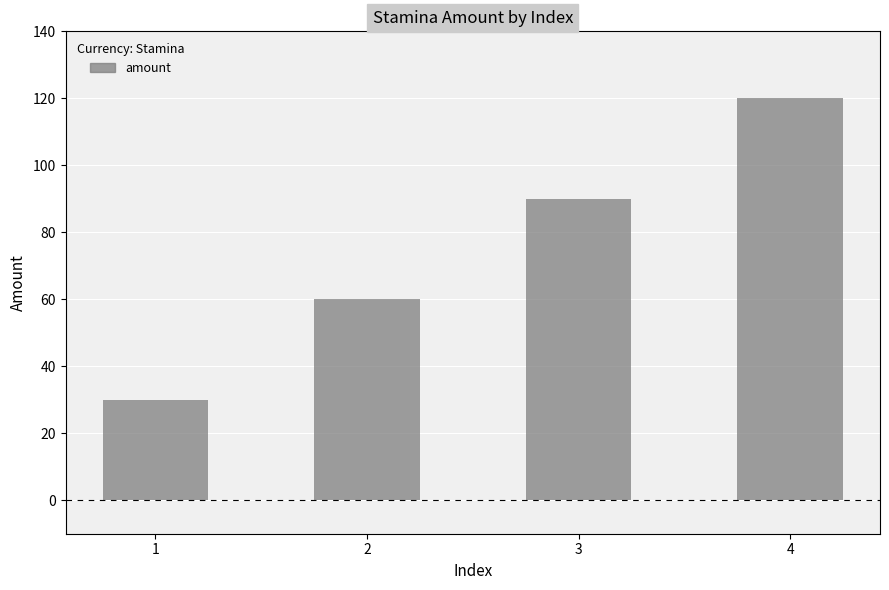

What is the difference between the maximum and minimum values?

90